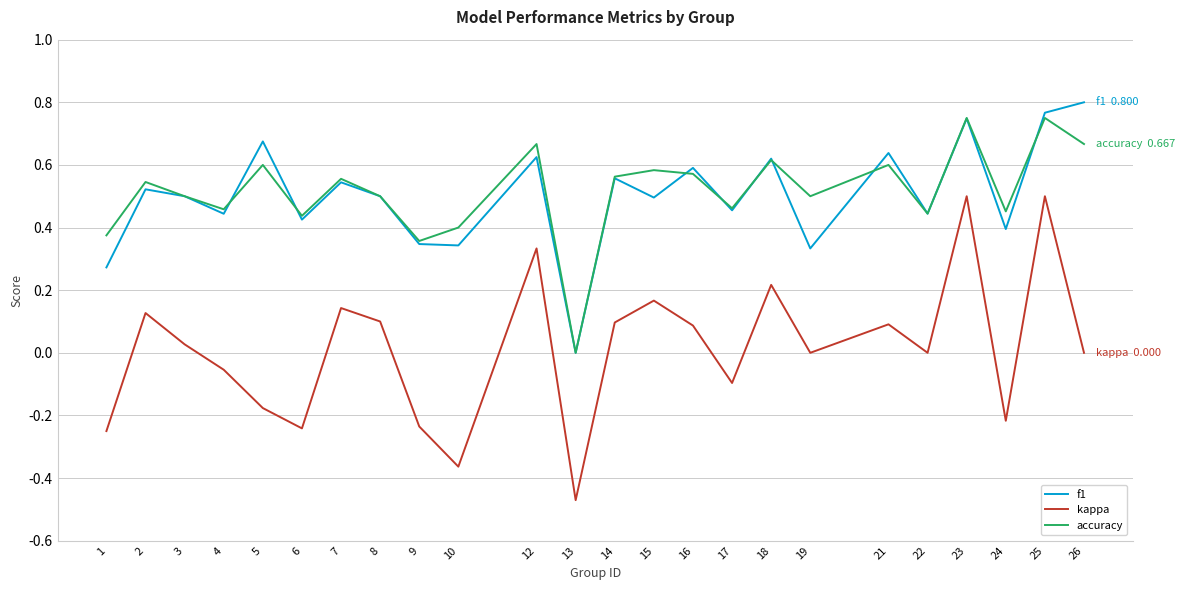

What is the total value across all series at 22?

0.9